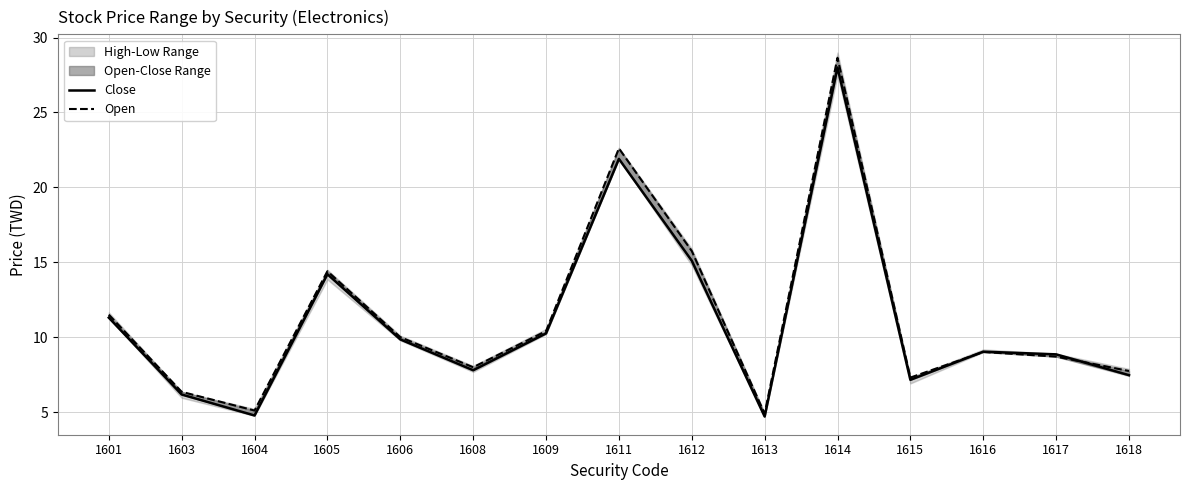

How many interior local valleys does the Close series have?

4